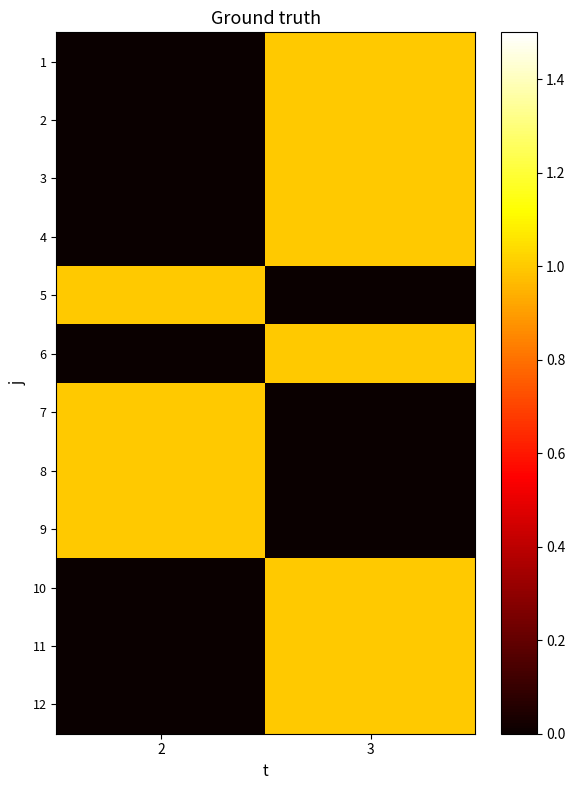

Between 2 and 3, which is larger?

3